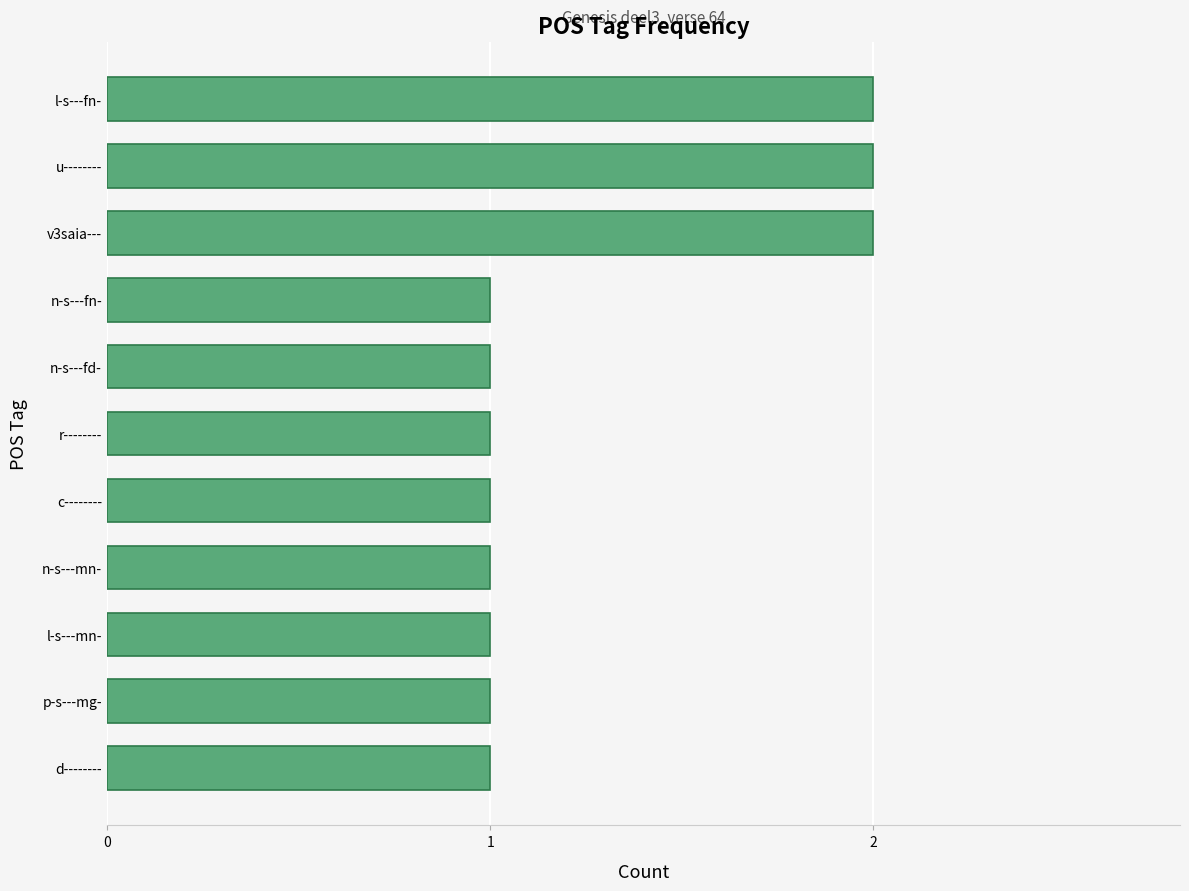

Between v3saia--- and n-s---mn-, which is larger?

v3saia---